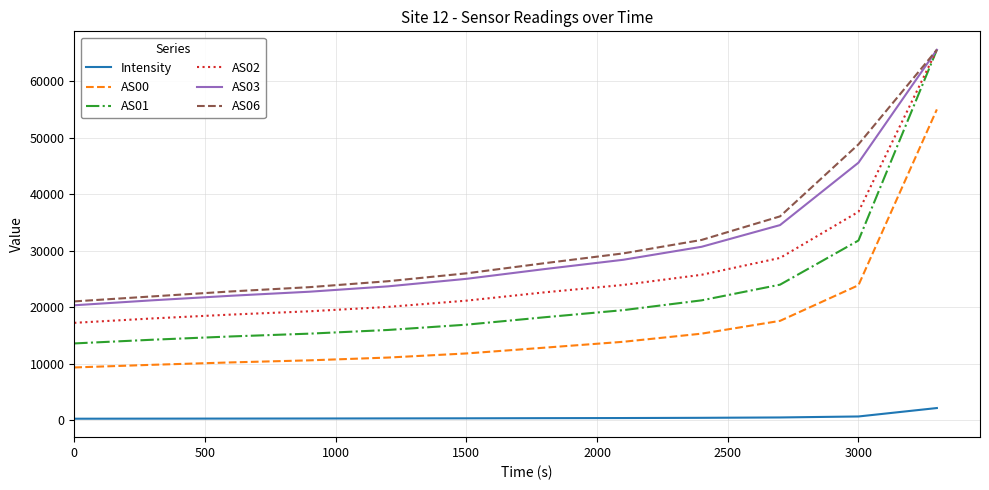

True or false: AS06 and Intensity intersect in this chart.

False